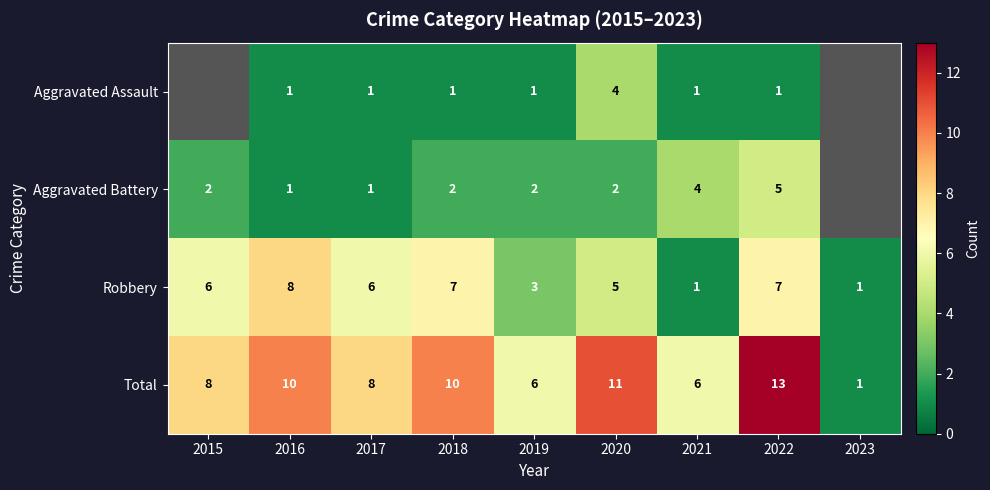

Which series changed the most between 2017 and 2023?

Total